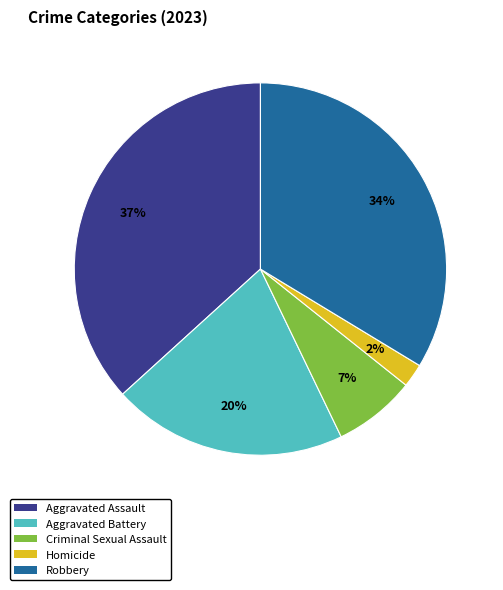

Combined, do Homicide and Criminal Sexual Assault account for over 50%?

No